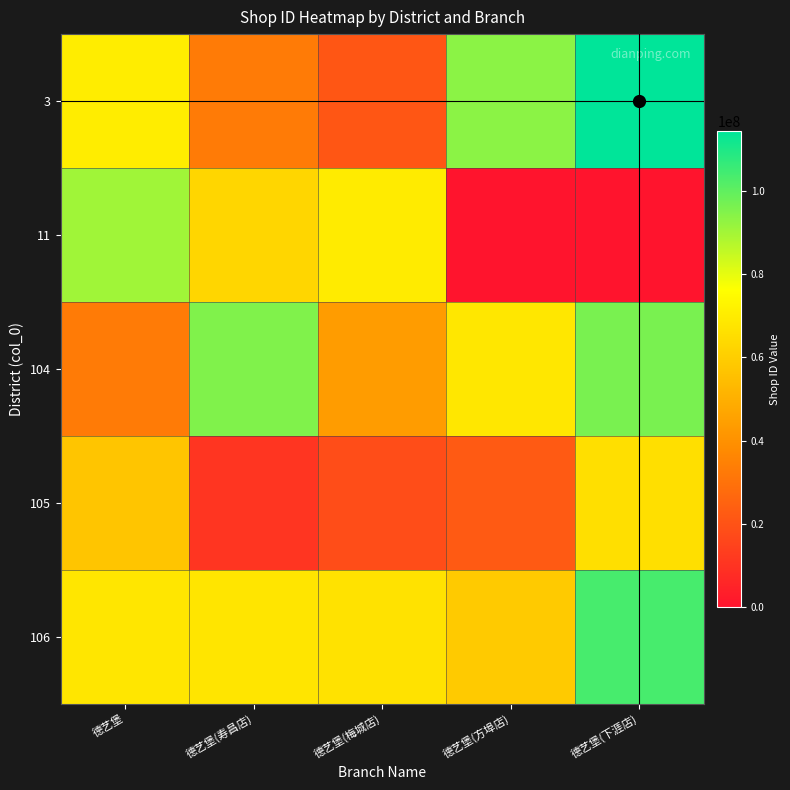

Count the number of categories in the chart.

5